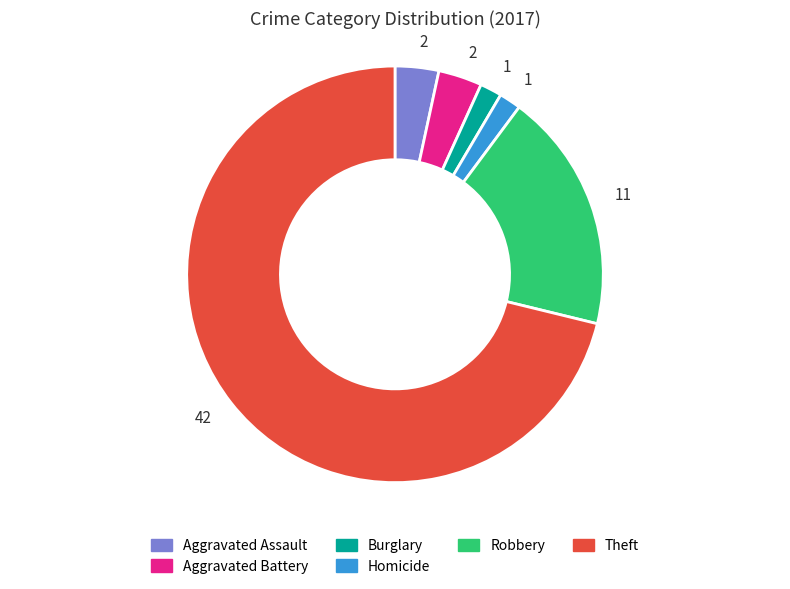

Is there a majority slice in this chart?

Yes